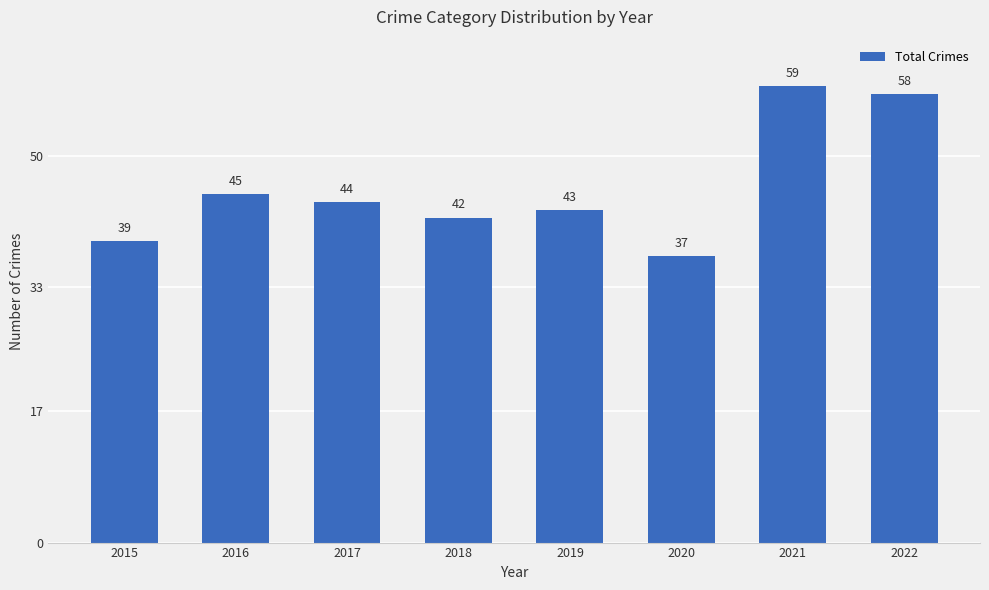

Where is the data nearest to the value 48?

2016